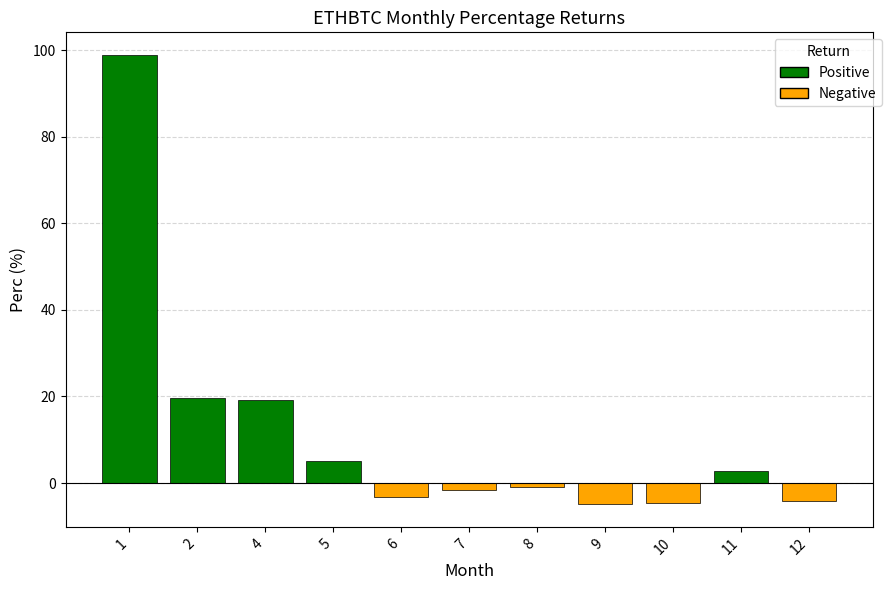

Which has a higher value, 9 or 11?

11